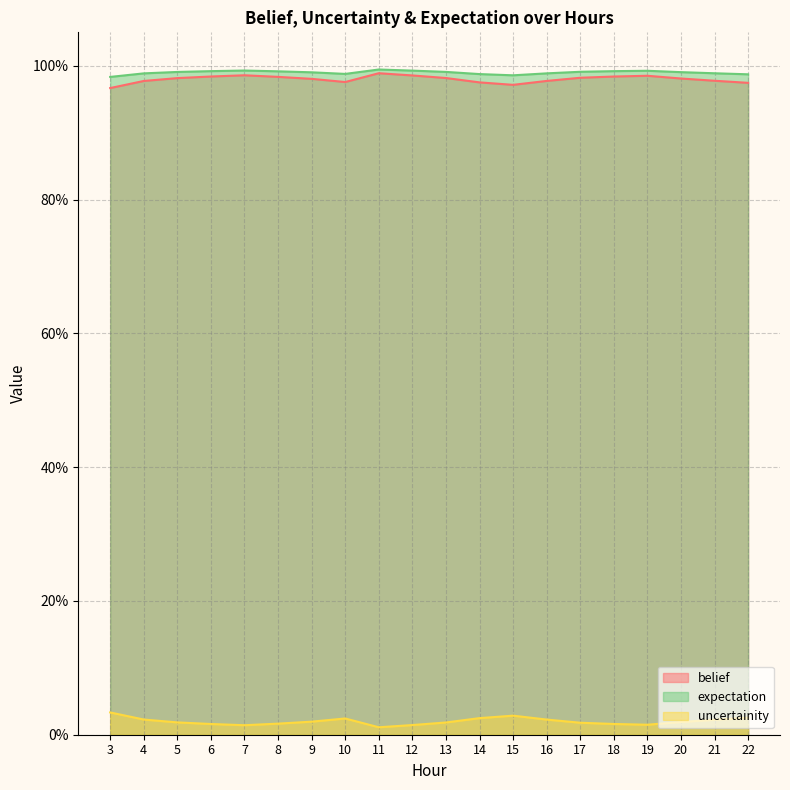

The value of belief at 15 is 1.0. True or false?

True